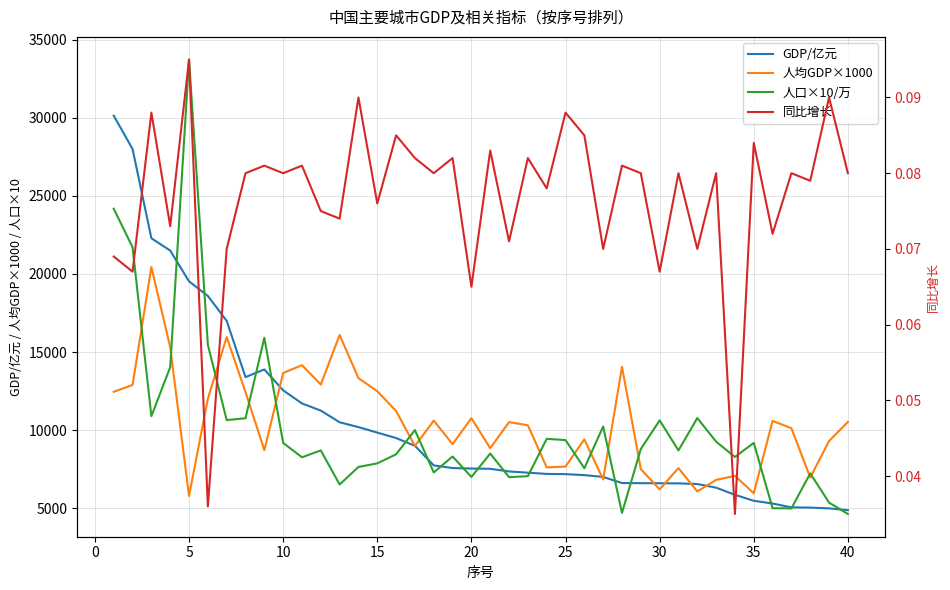

At how many categories does at least one series exceed 12434?

16